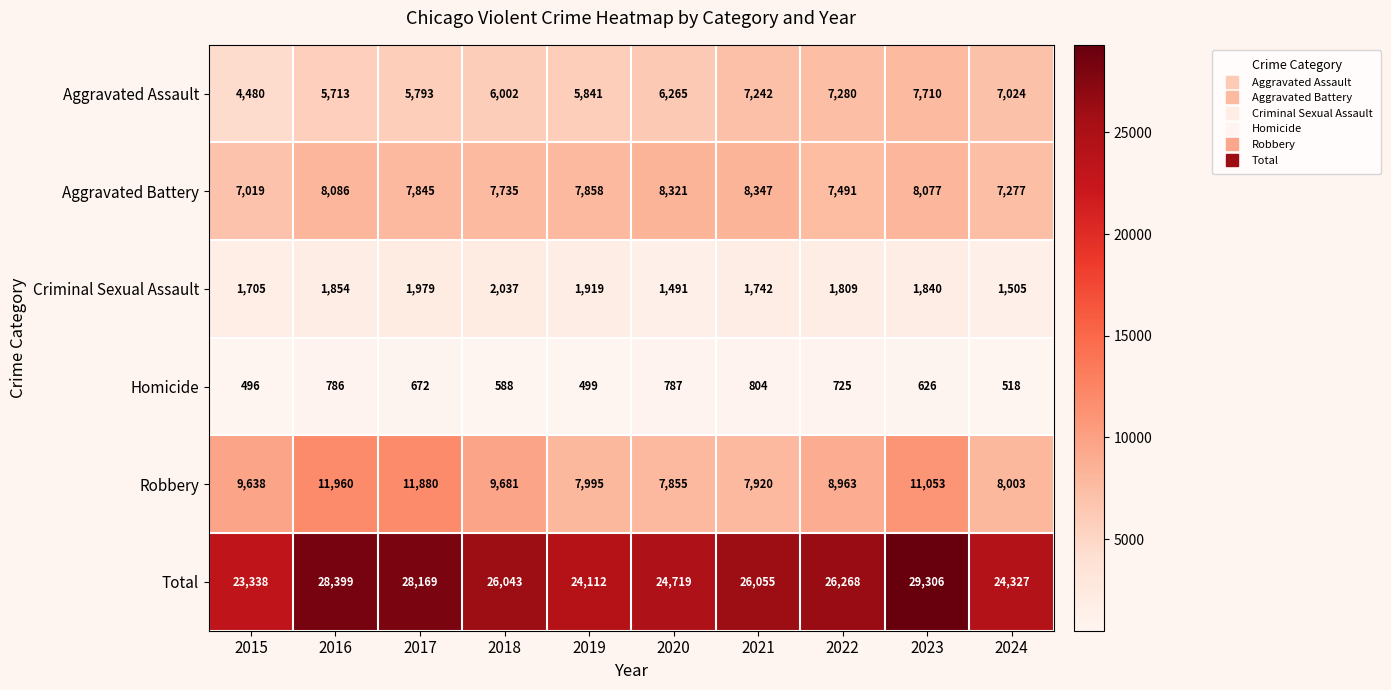

What is the approximate value of Aggravated Assault at 2023, to the nearest 100?

7700